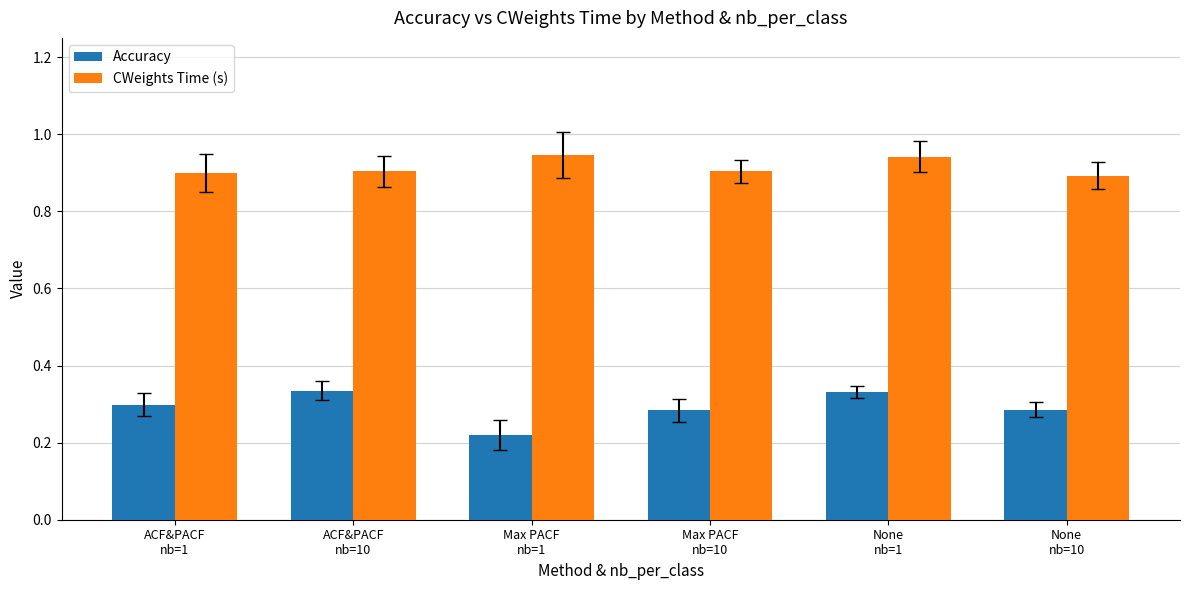

At how many categories does at least one series exceed 0?

6